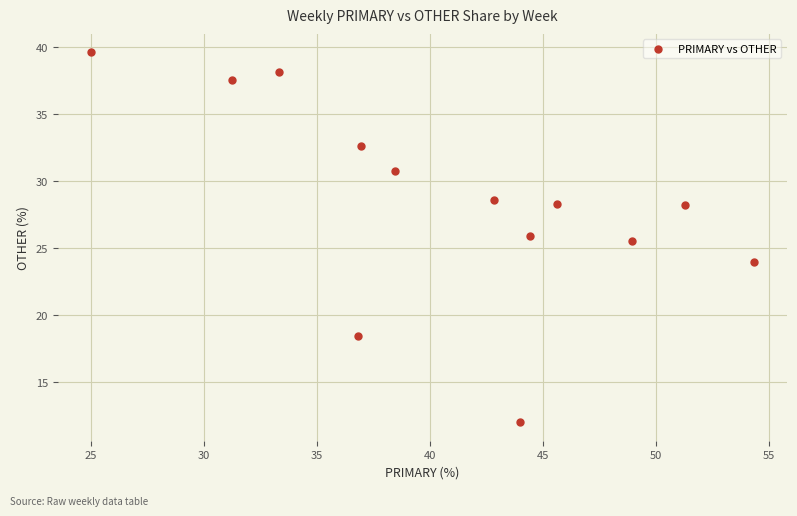

What Y value in the scatter plot is closest to 25?

25.5